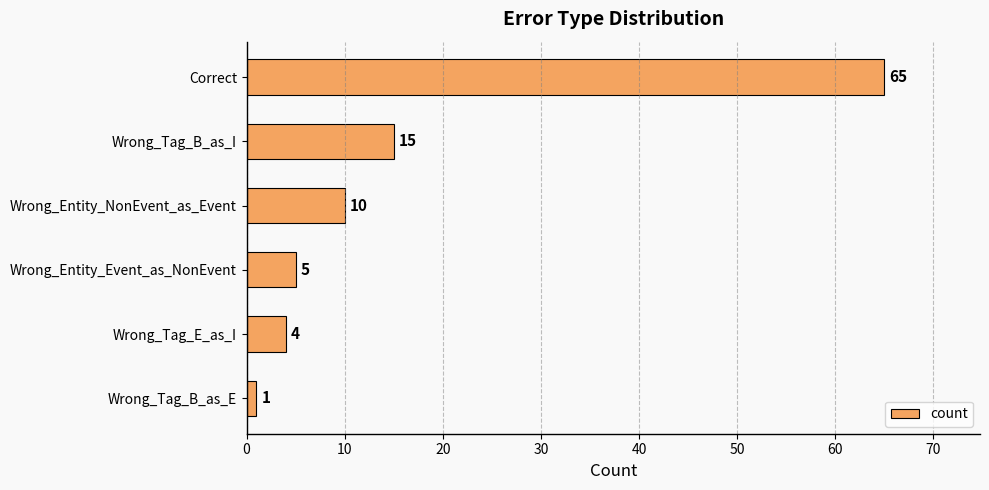

Rank the categories by value from highest to lowest.

Correct, Wrong_Tag_B_as_I, Wrong_Entity_NonEvent_as_Event, Wrong_Entity_Event_as_NonEvent, Wrong_Tag_E_as_I, Wrong_Tag_B_as_E